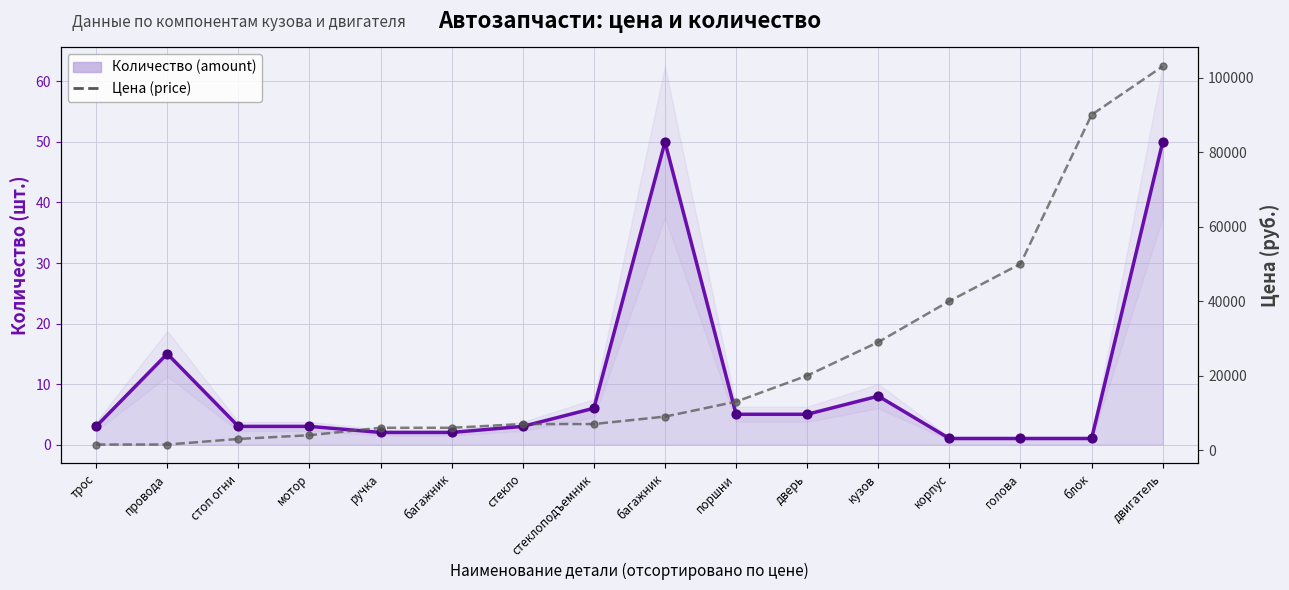

Is the value of amount at поршни greater than the value of price at провода?

No